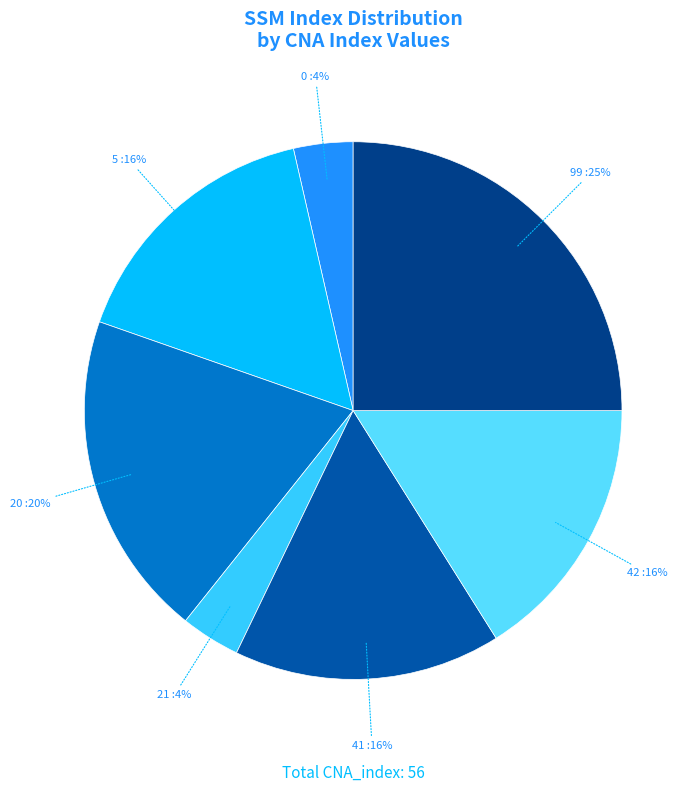

Count the number of slices in the pie.

7